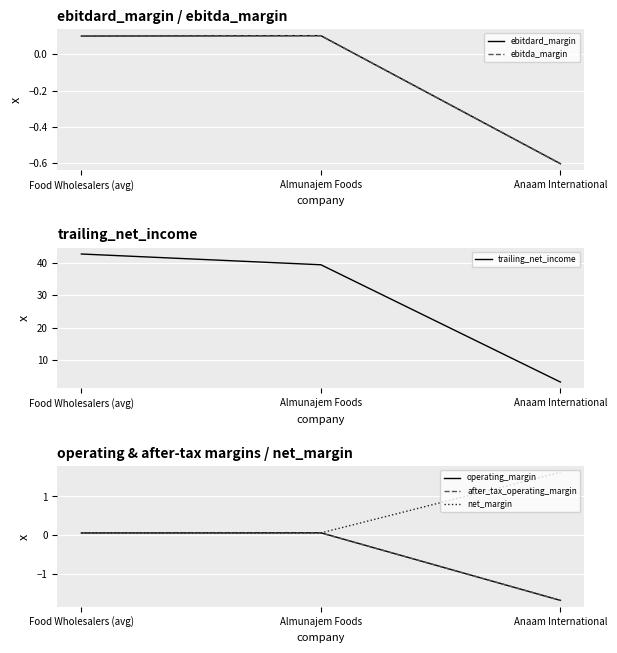

How many ebitdard_margin values are between 0 and 1?

2